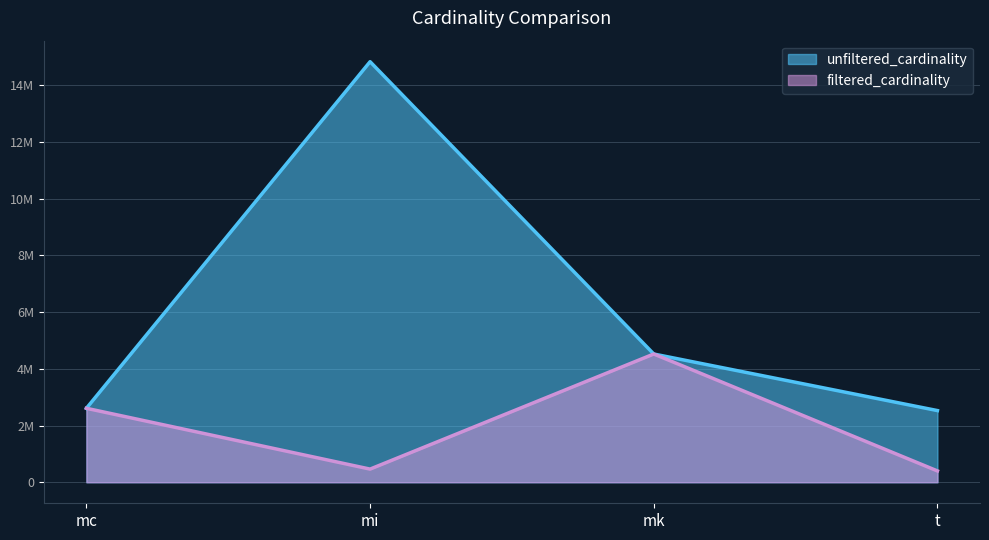

What position from the right is t?

1